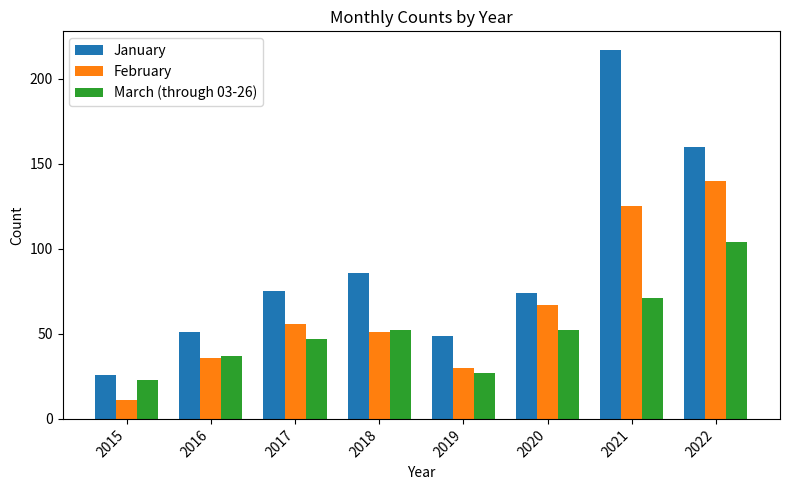

Which label corresponds to the smallest value in the chart?

2015